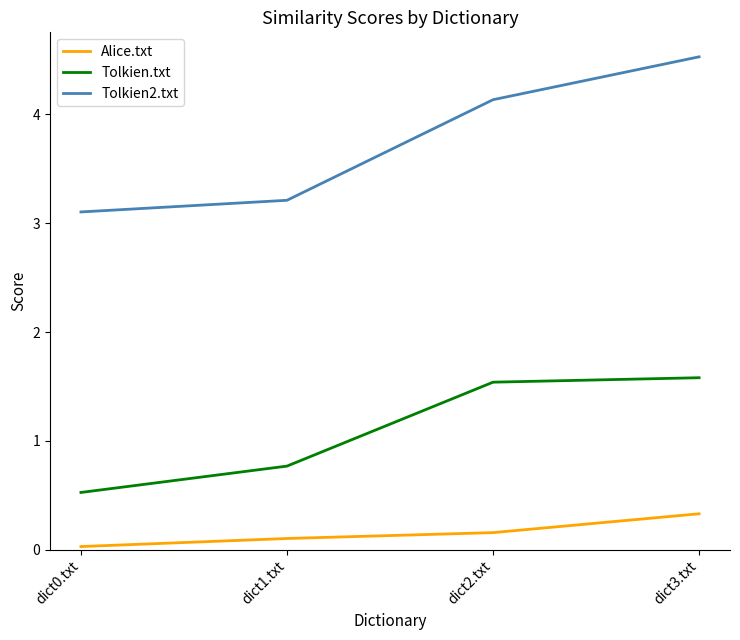

What are all the series names shown in the legend?

Alice.txt, Tolkien.txt, Tolkien2.txt